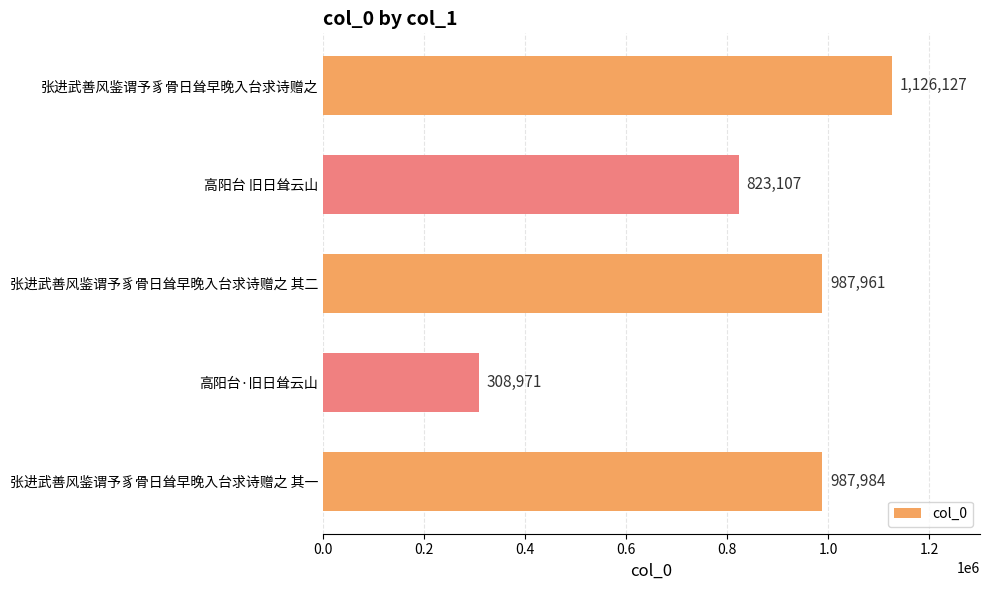

What is the value of the 4th bar from the top?

308971